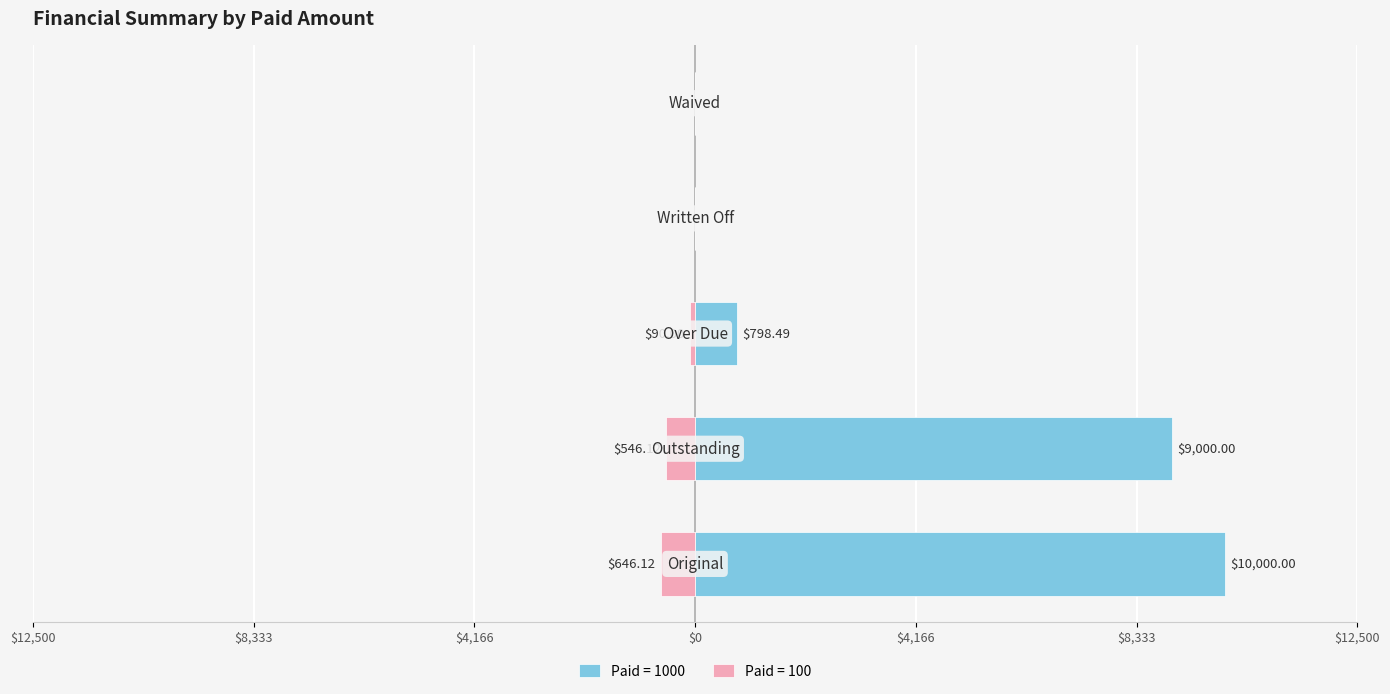

Which series changed the most between 1000 and 100?

Original